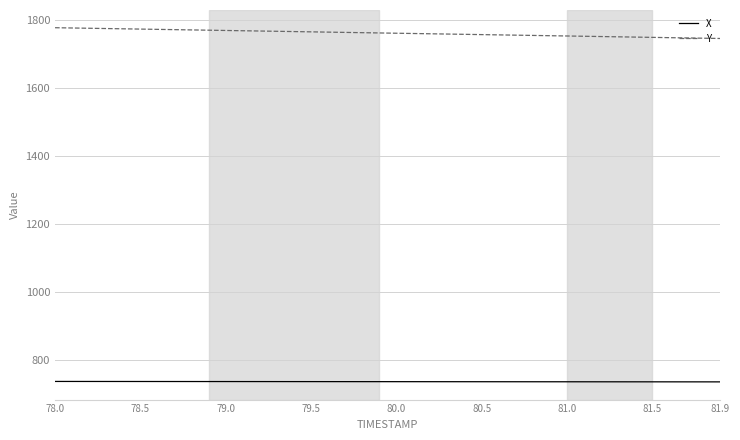

What is the average value of the X series?

736.0